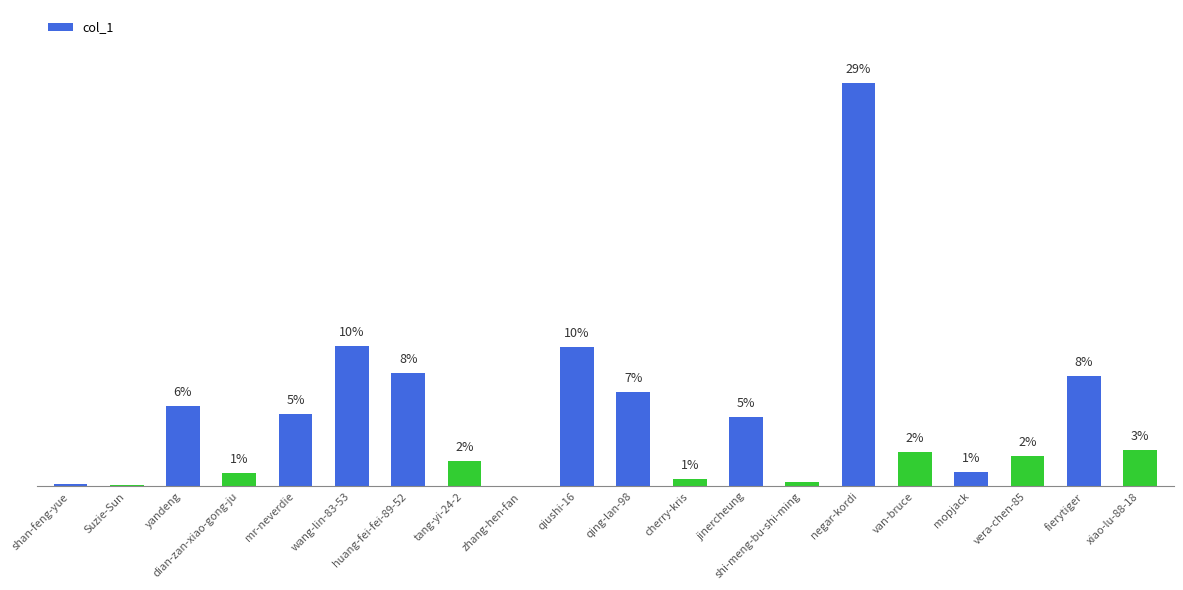

Reading right to left, what are all the values shown in this chart?

xiao-lu-88-18=29362	fierytiger=87686	vera-chen-85=24245	mopjack=11290	van-bruce=27672	negar-kordi=321674	shi-meng-bu-shi-ming=3337	jinercheung=55535	cherry-kris=6126	qing-lan-98=75182	qiushi-16=111217	zhang-hen-fan=72	tang-yi-24-2=20514	huang-fei-fei-89-52=90225	wang-lin-83-53=111871	mr-neverdie=57773	dian-zan-xiao-gong-ju=11092	yandeng=64159	Suzie-Sun=1041	shan-feng-yue=1873